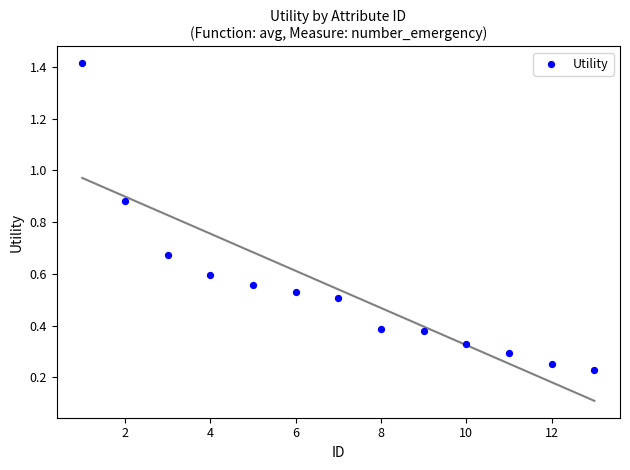

What is the range of Y values (max minus min)?

1.2